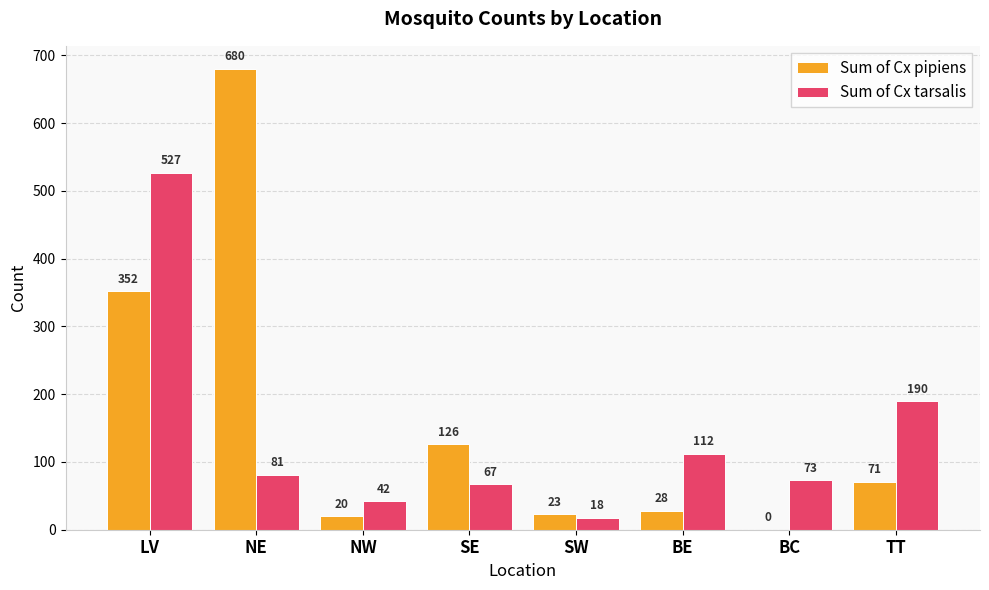

At which category does the chart reach its peak across all series?

NE